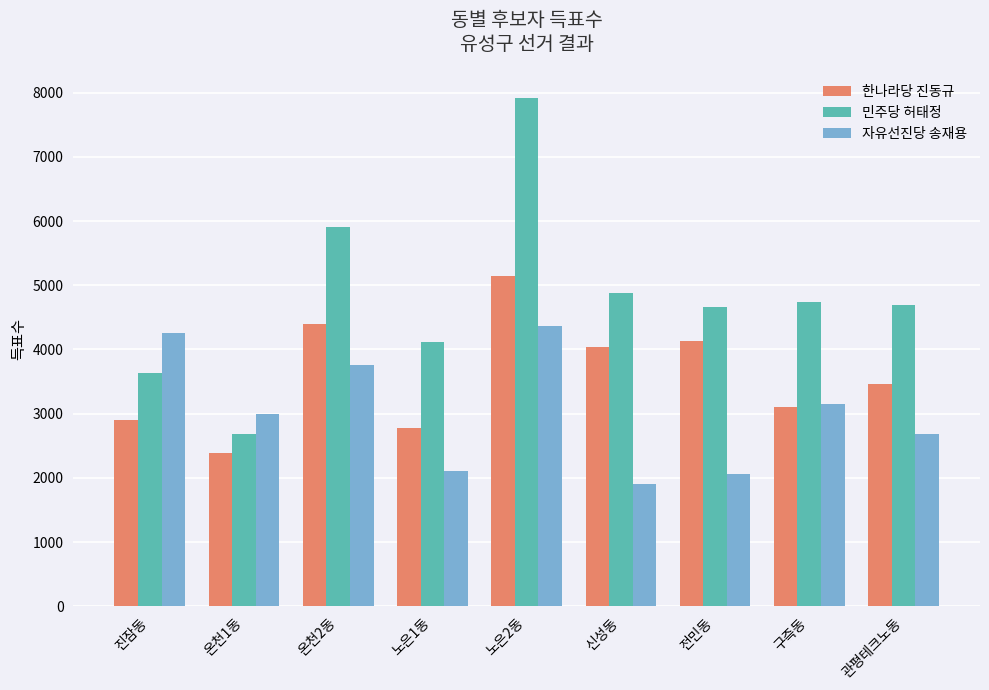

Where is 민주당 허태정 nearest to the value 5298?

신성동